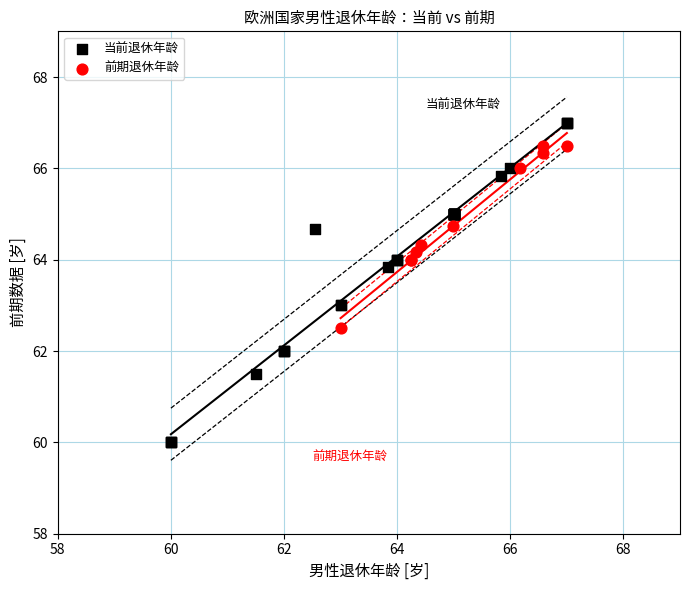

Which series reaches the minimum Y coordinate?

当前退休年龄